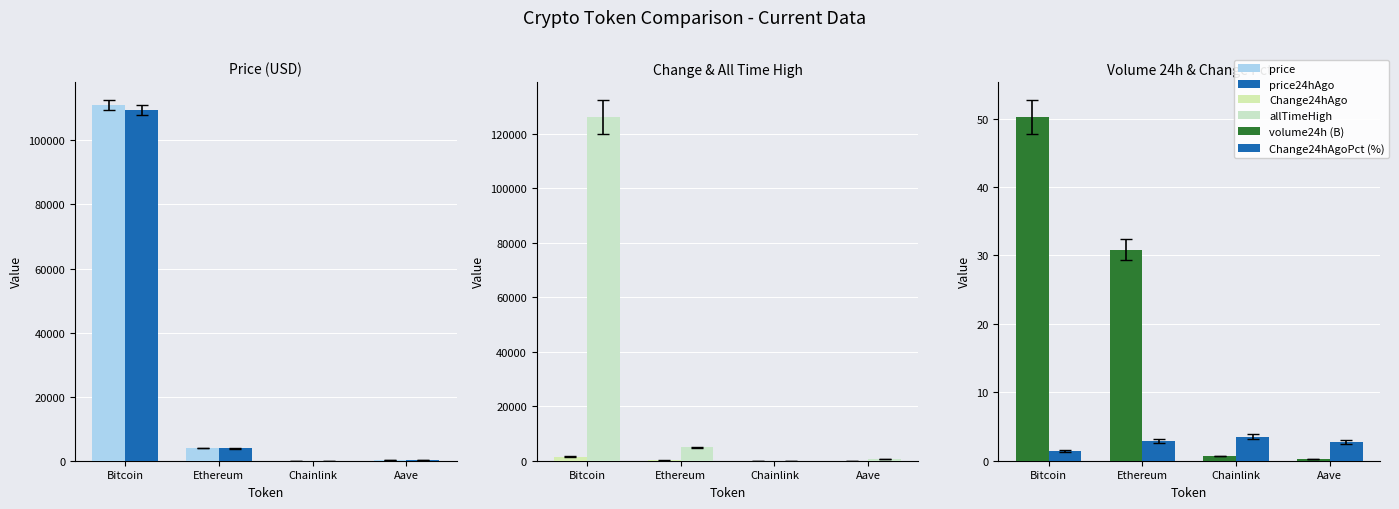

Reading left to right, transcribe all the data shown in this chart.

price: 111094.0	3942.9	17.9	229.1
price24hAgo: 109551.0	3830.5	17.3	222.9
Change24hAgo: 1543.0	112.5	0.6	6.2
allTimeHigh: 126080.0	4946.1	52.7	661.7
volume24h (B): 50.2	30.8	0.7	0.3
Change24hAgoPct (%): 1.4	2.9	3.5	2.7